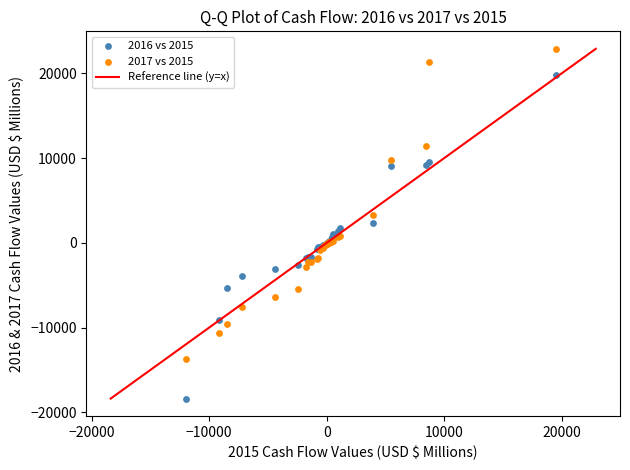

Which series reaches the minimum Y coordinate?

2016 vs 2015